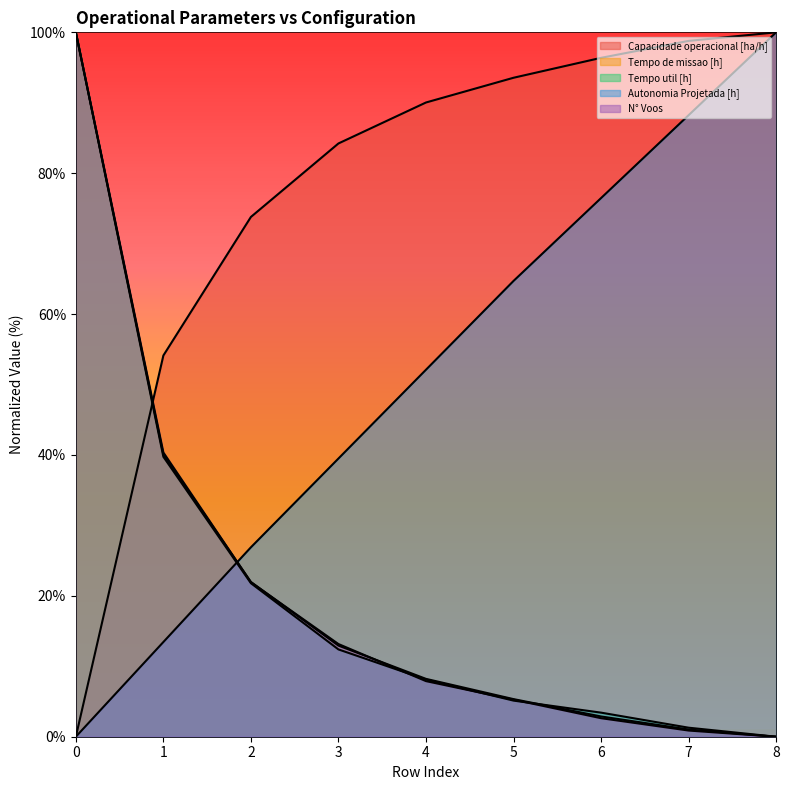

What is the difference between the Tempo util [h] values at 8 and 1?

39.7